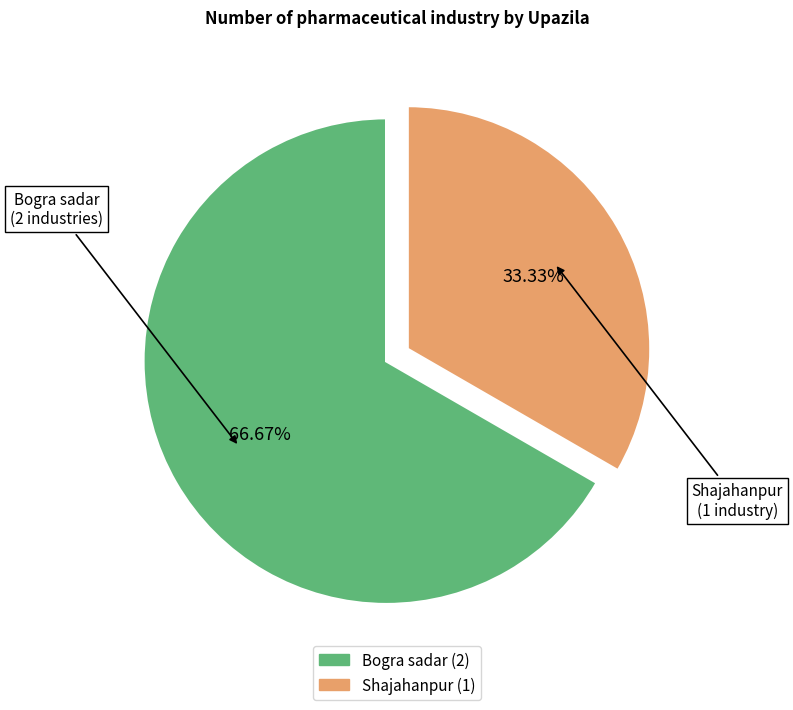

What portion of the pie excludes Bogra sadar?

33.3%